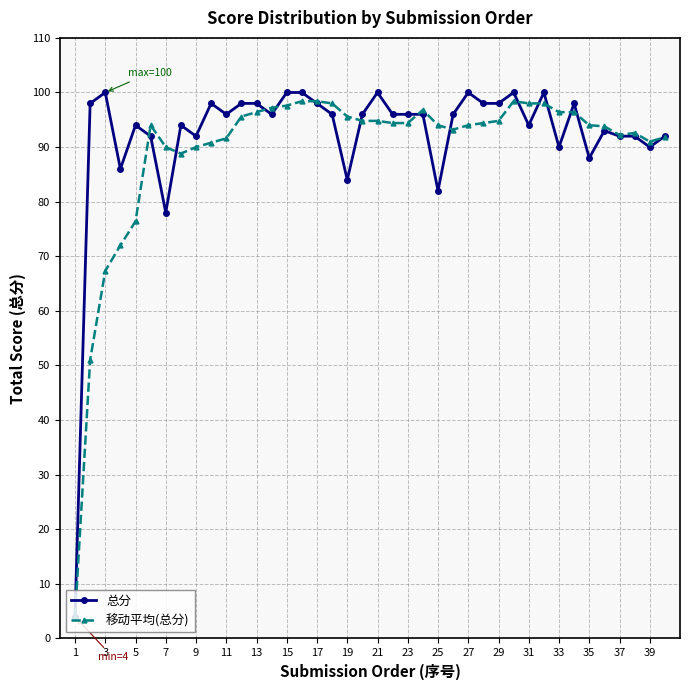

At how many categories does at least one series exceed 46?

39